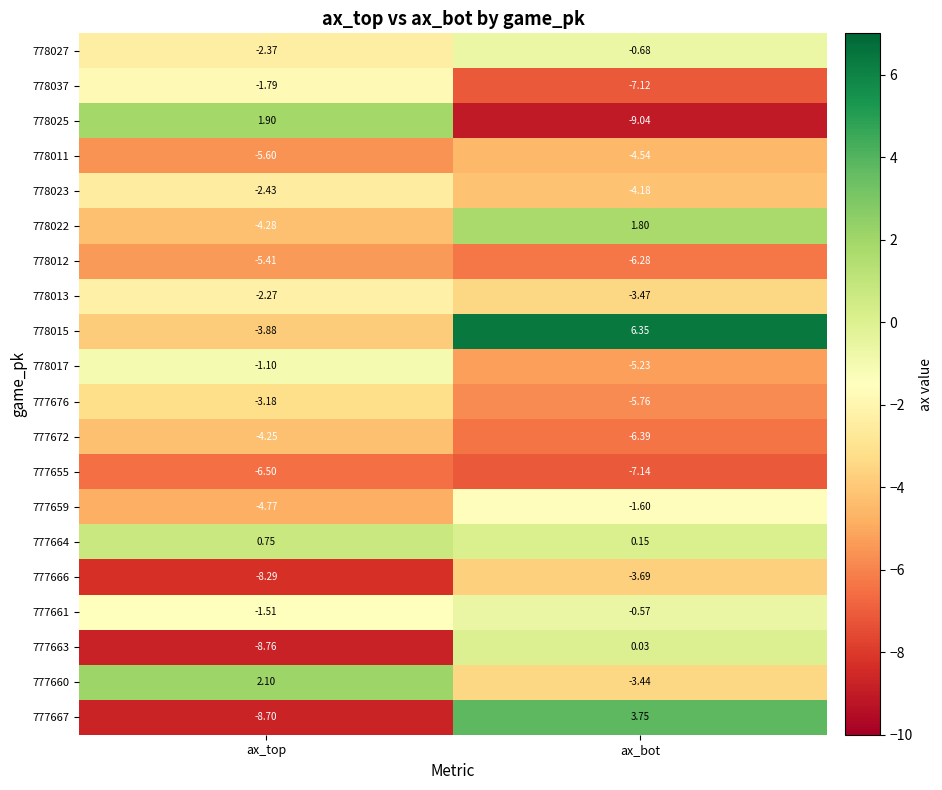

At which label does 778015 reach its peak?

ax_bot